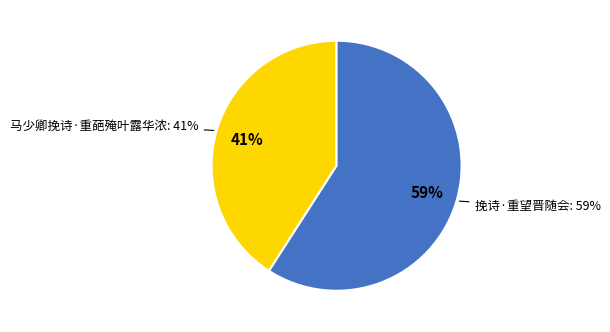

To the nearest percent, what portion does 马少卿挽诗·重葩殗叶露华浓 represent?

41%